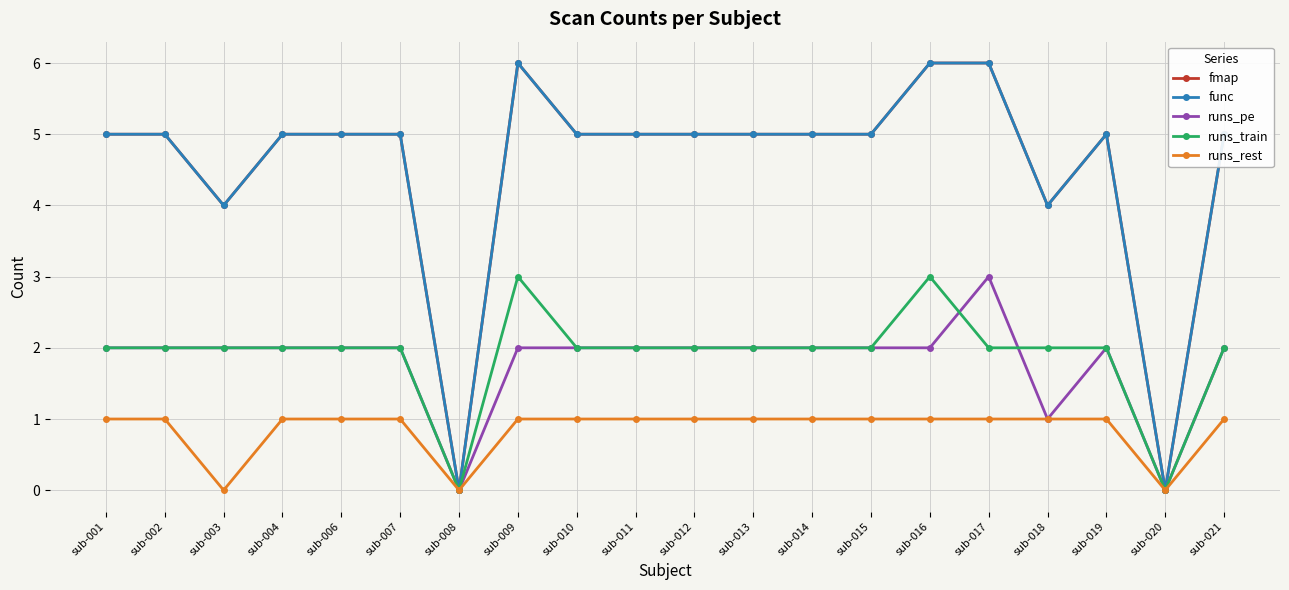

What is the total value across all series at sub-015?

15